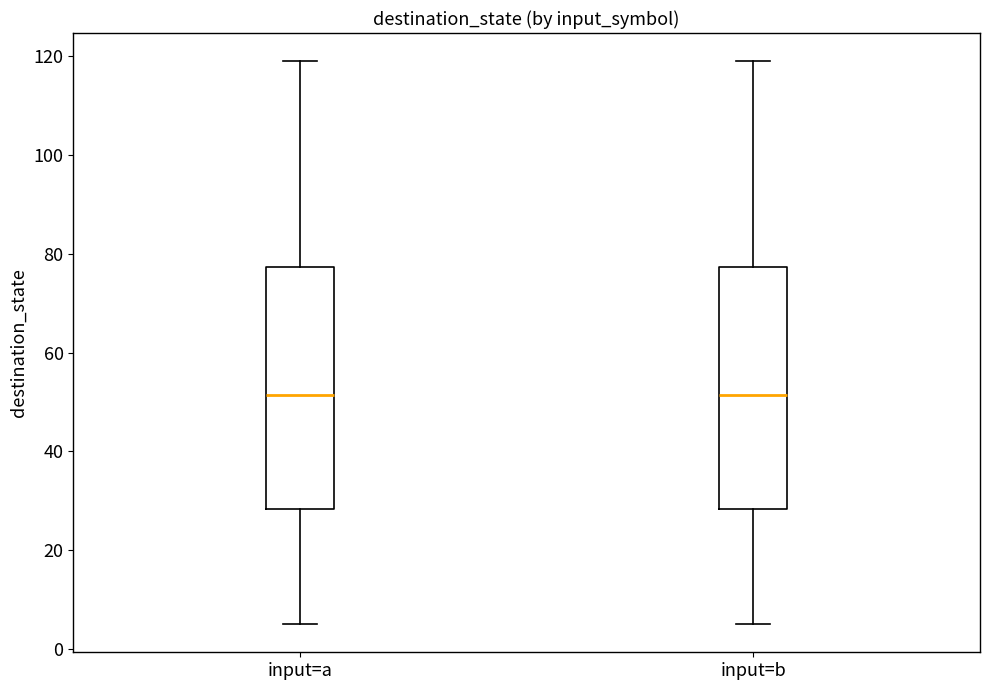

Reading left to right, transcribe this box plot: for each box, give where its median line is, the range the box spans, and where its two whiskers end, as read against the y-axis. The values are not printed on the chart, so give them approximately, as read against the axis.

input=a: median 52, box 28 to 78, whiskers 6 to 120
input=b: median 52, box 28 to 78, whiskers 6 to 120